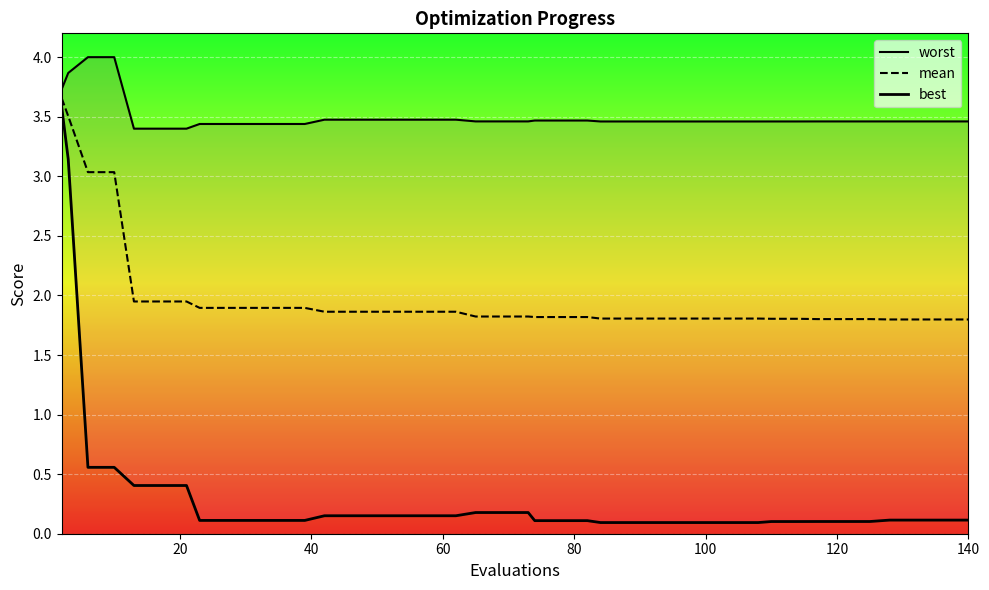

Which series has the largest total across all categories?

worst